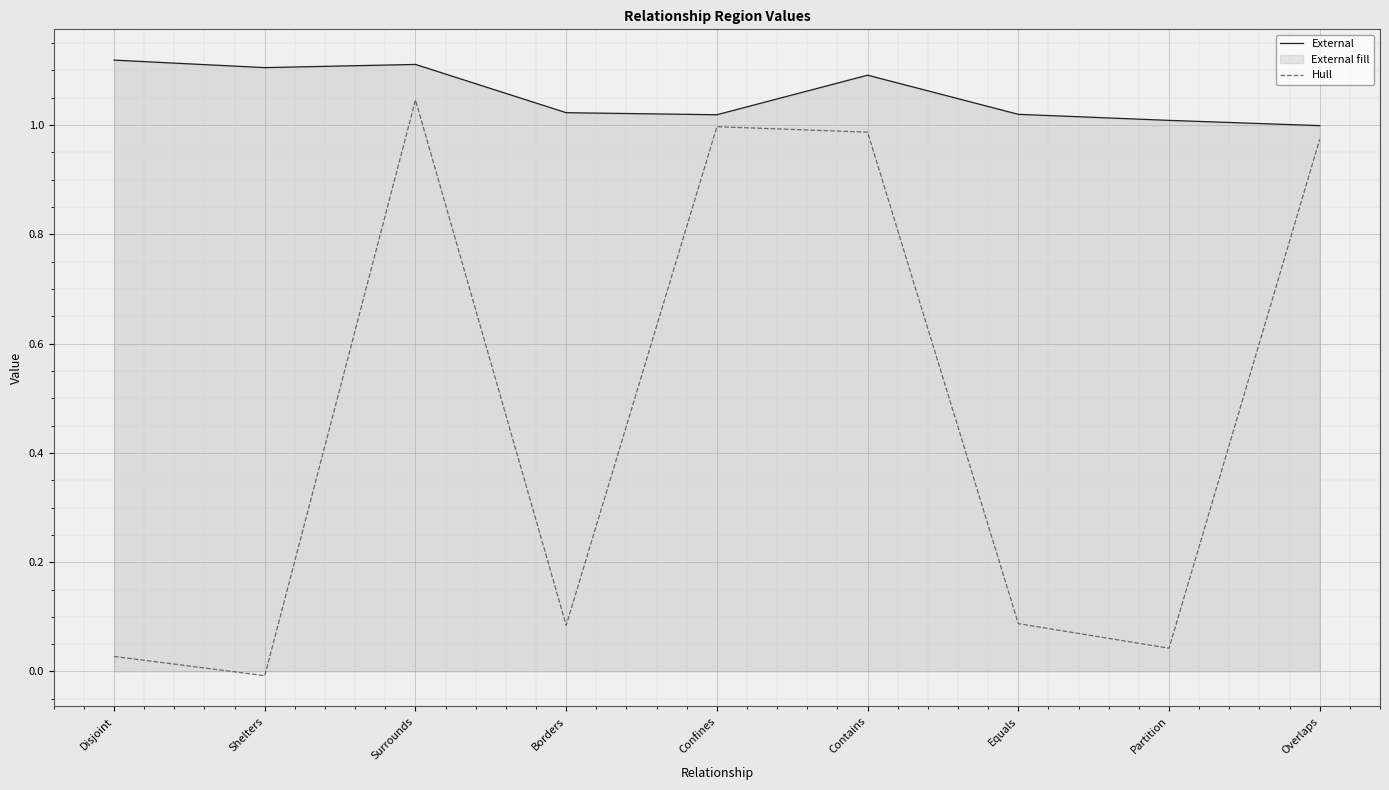

What is the label of the 9th point from the left?

Overlaps